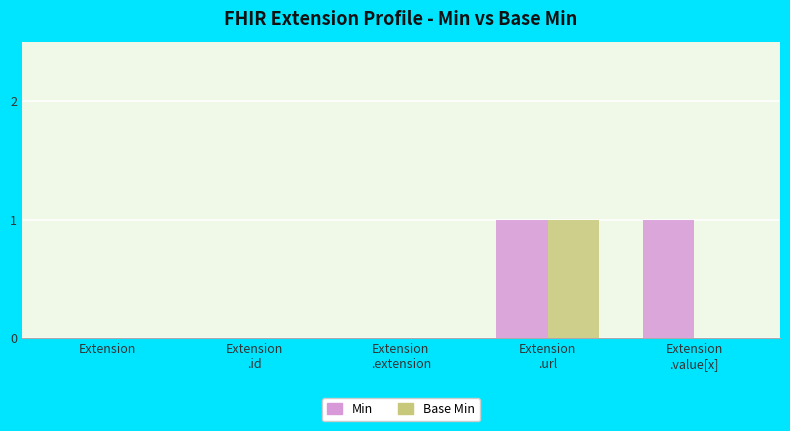

Reading left to right, transcribe all the data shown in this chart.

Min: Extension=0	Extension
.id=0	Extension
.extension=0	Extension
.url=1	Extension
.value[x]=1
Base Min: Extension=0	Extension
.id=0	Extension
.extension=0	Extension
.url=1	Extension
.value[x]=0